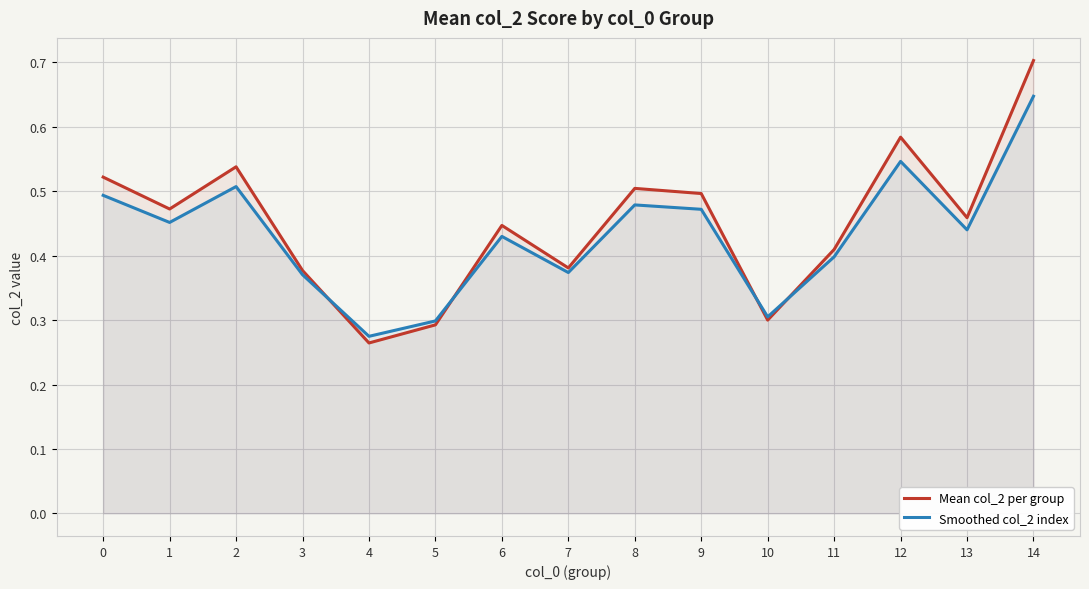

Between 8 and 13, which series saw the biggest shift?

Mean col_2 per group